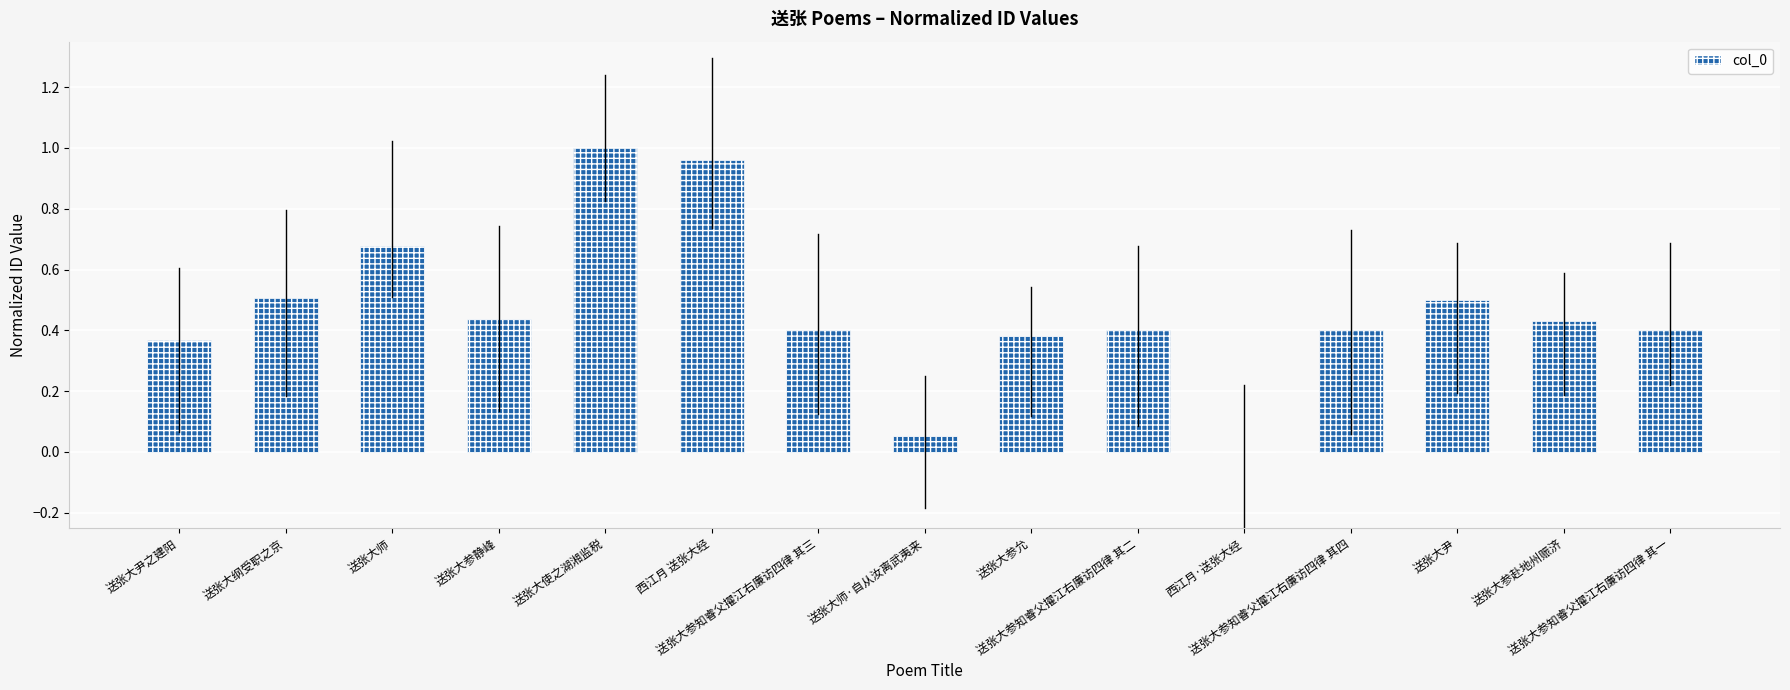

Are the bars horizontal?

No